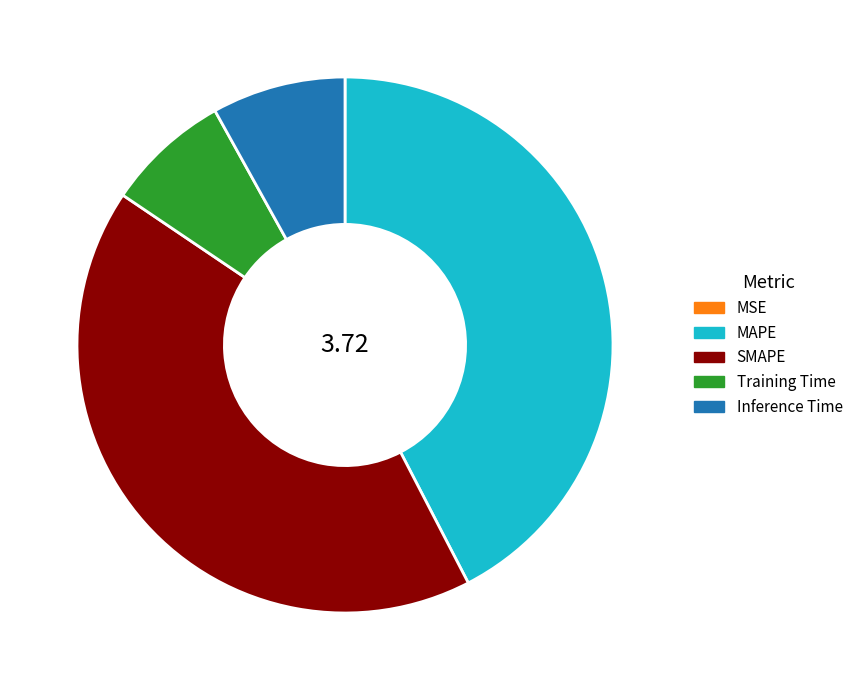

Between Training Time and Inference Time, which is larger?

Inference Time